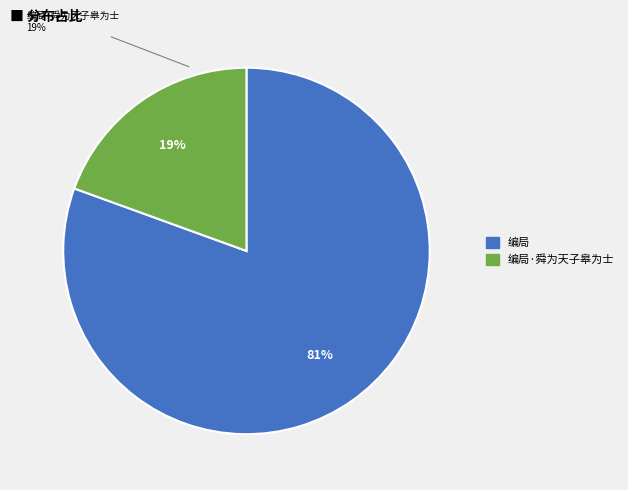

Which category has the biggest portion of the pie?

编局